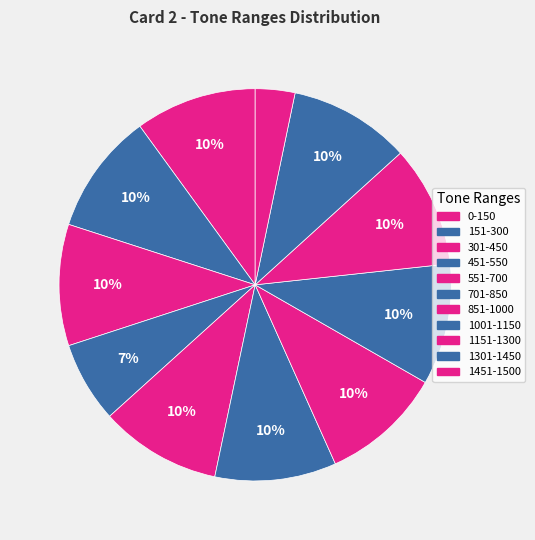

What is the total percentage of 151-300 and 851-1000?

20.0%